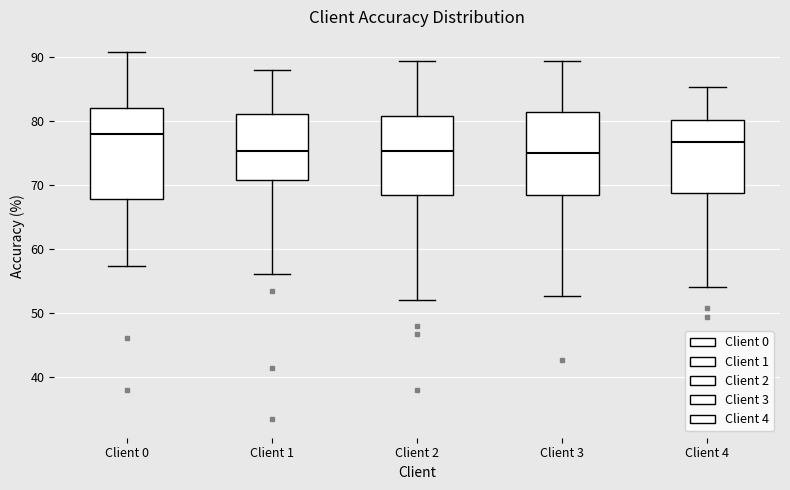

Which box has the highest median line?

Client 0